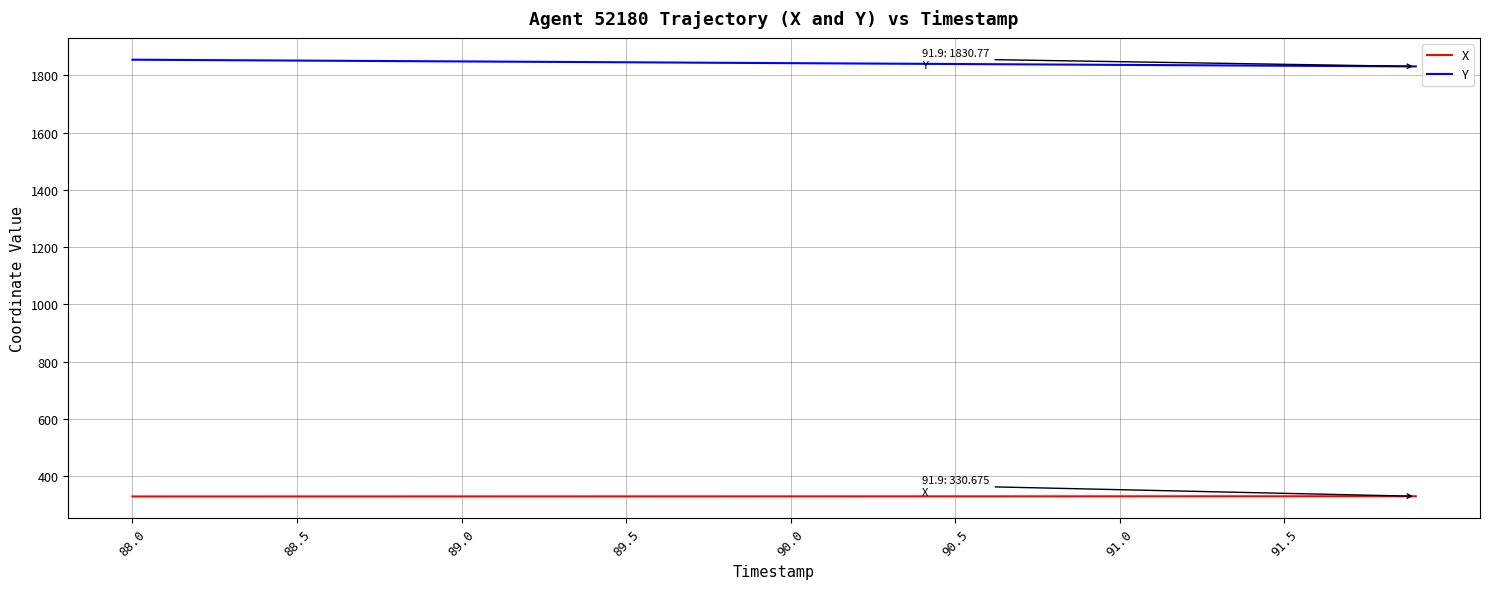

Which series has the largest total across all categories?

Y